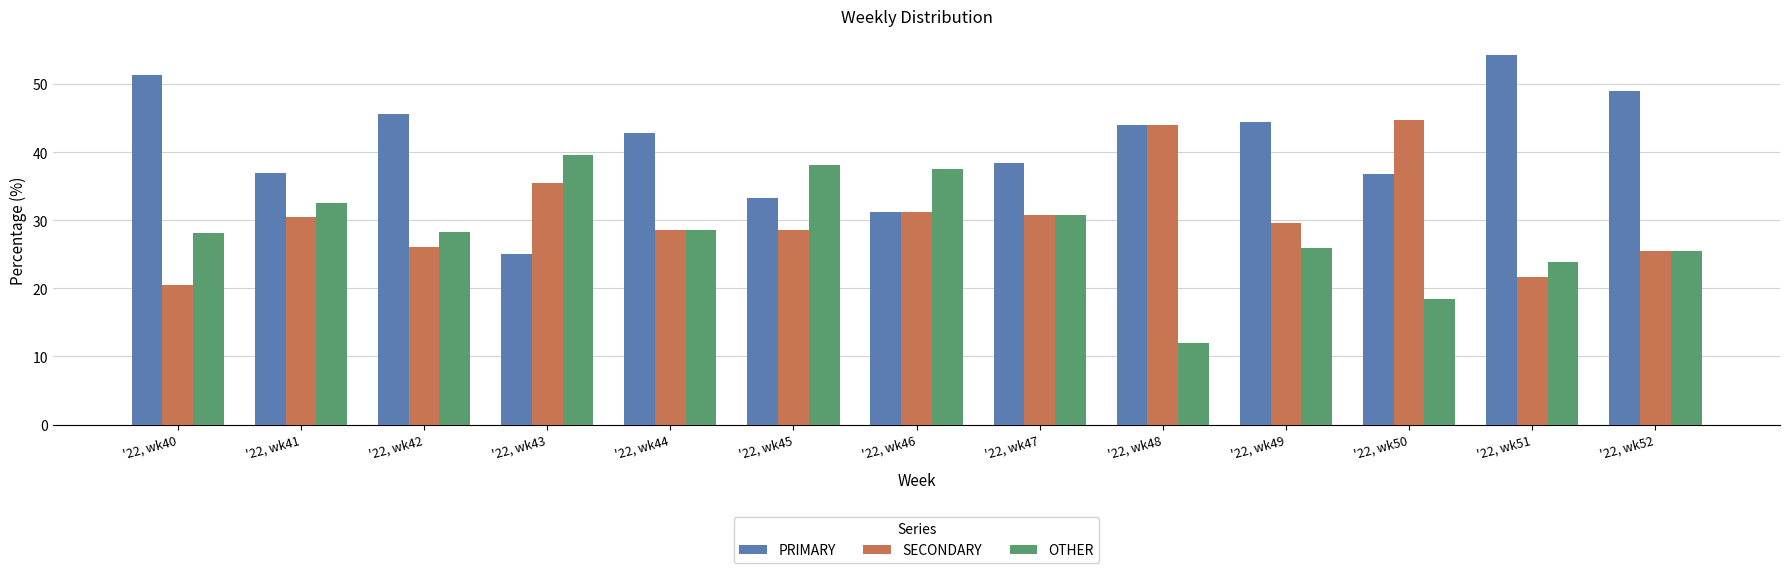

Between '22, wk46 and '22, wk51, which series saw the biggest shift?

PRIMARY